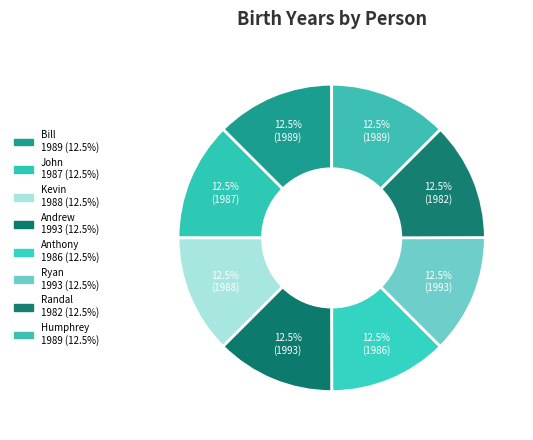

Rank the categories by value from highest to lowest.

Andrew, Ryan, Bill, Humphrey, Kevin, John, Anthony, Randal